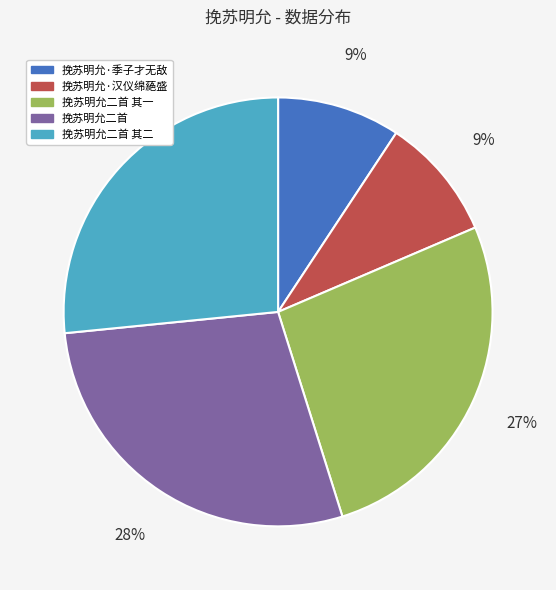

To the nearest percent, what is the difference between the largest and smallest slice percentages?

19%